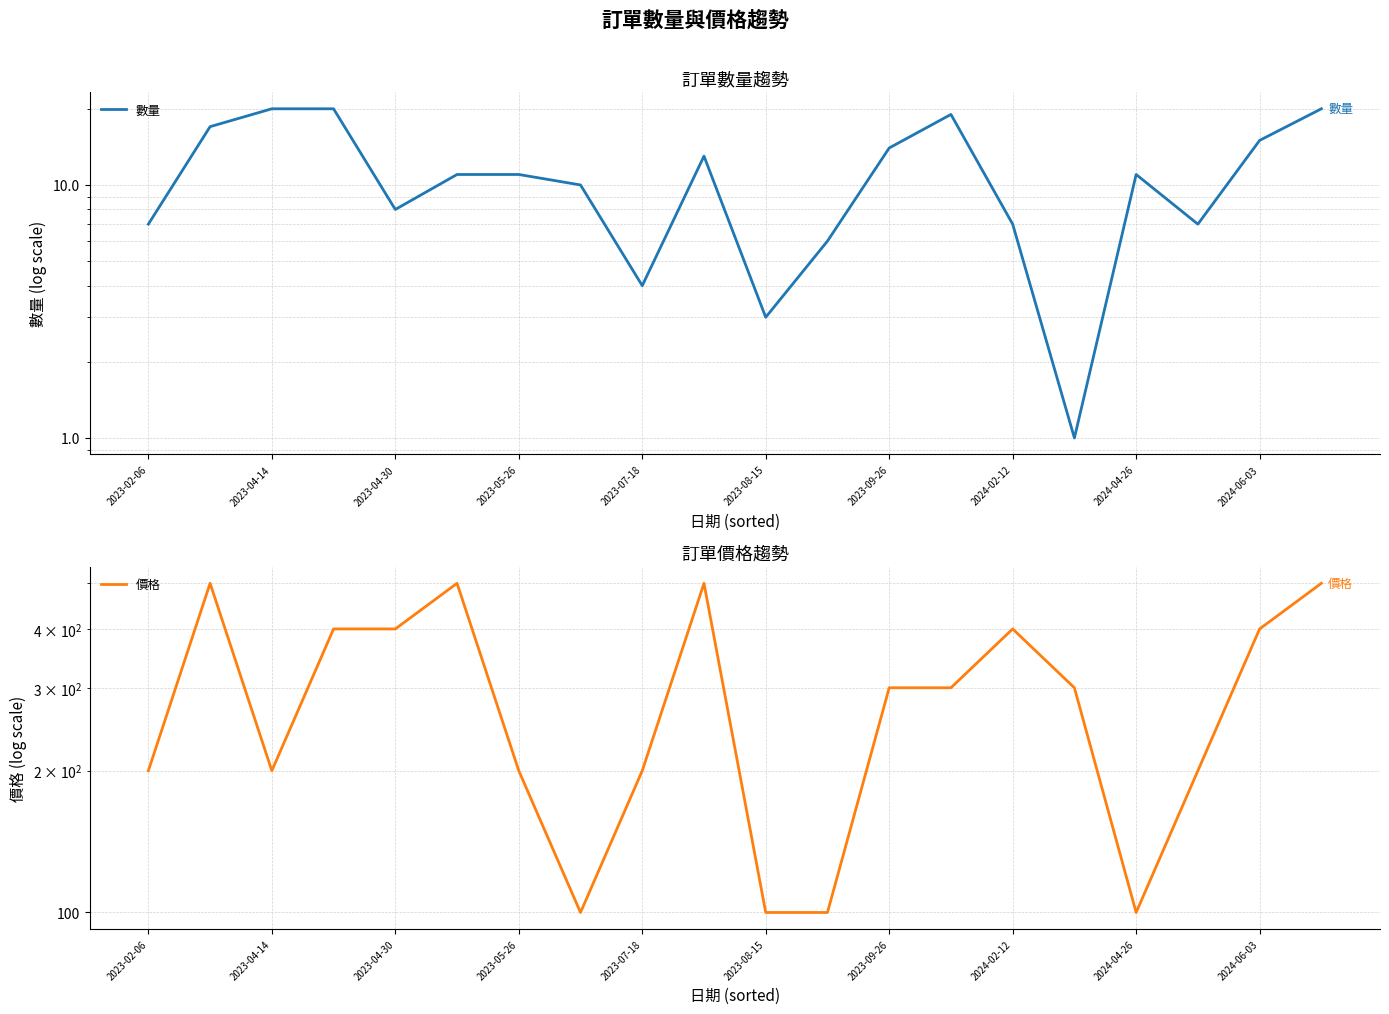

Is the value of 數量 at 2023-05-26 greater than the value of 價格 at 2023-09-26?

No